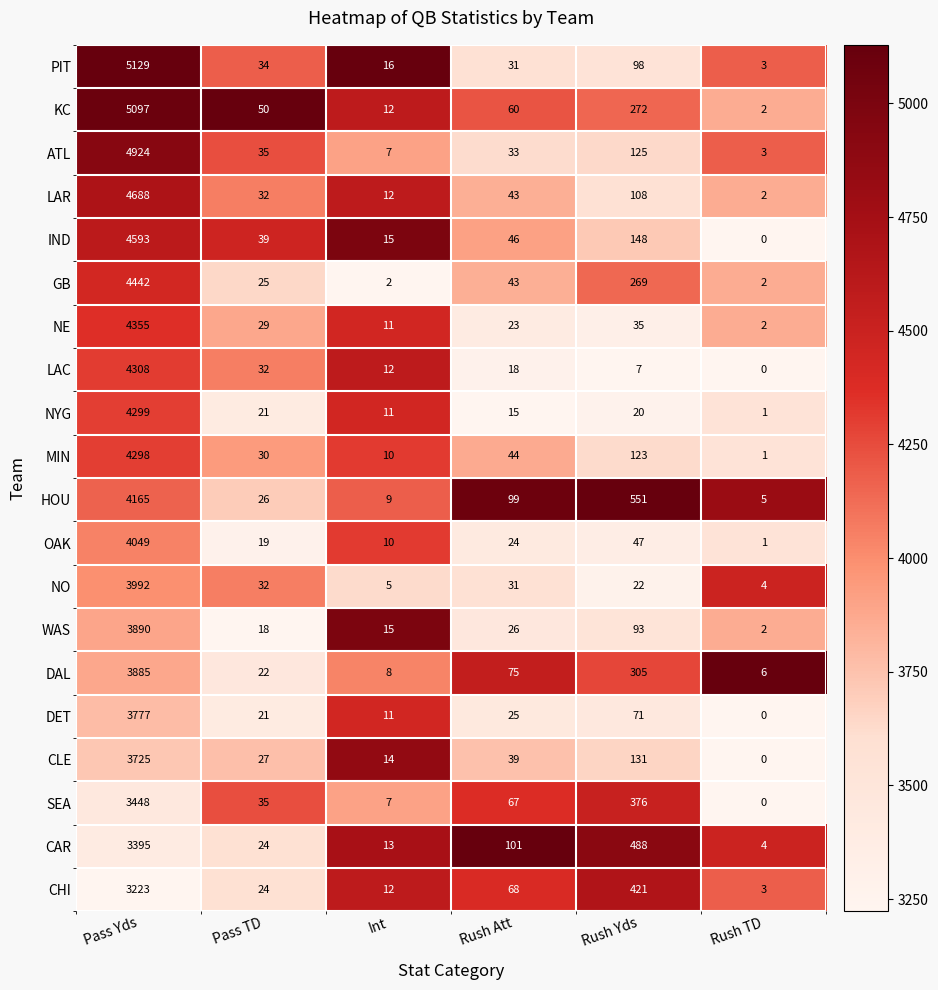

Which series has the widest spread of values?

PIT